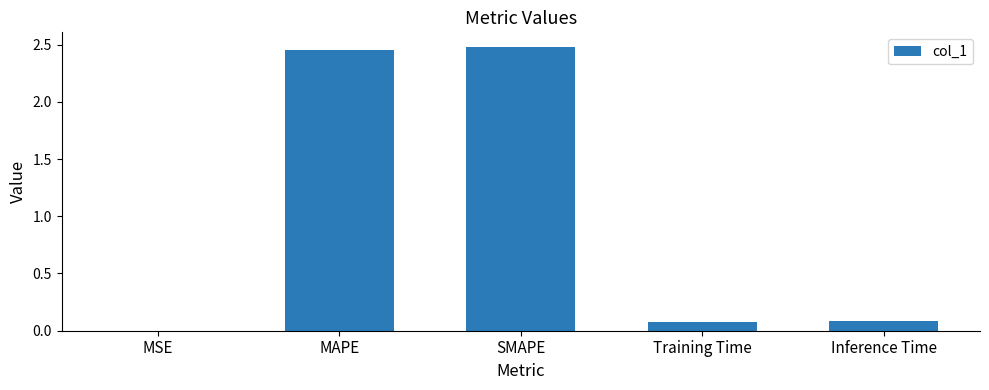

Is it true that the value at MSE is 0.0?

True